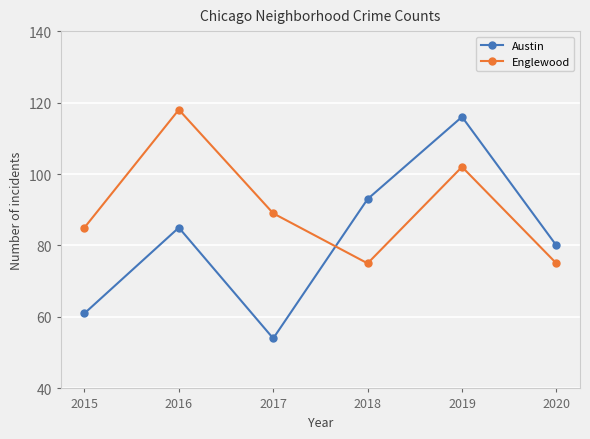

Reading right to left, transcribe all the data shown in this chart.

Austin: 80	116	93	54	85	61
Englewood: 75	102	75	89	118	85